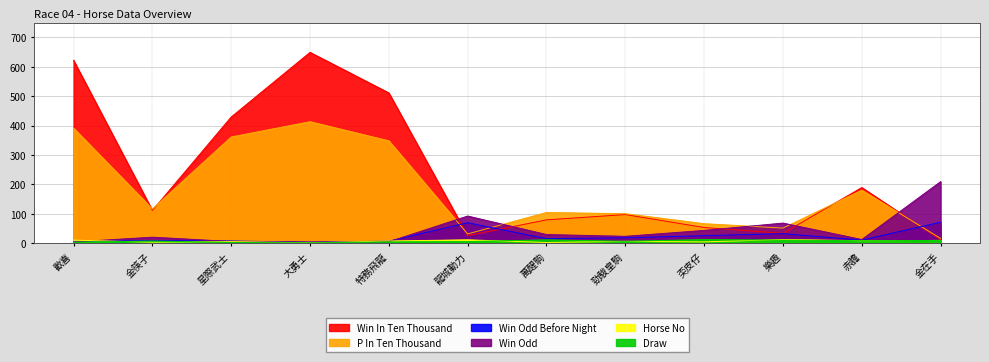

How many distinct data groups are displayed?

6